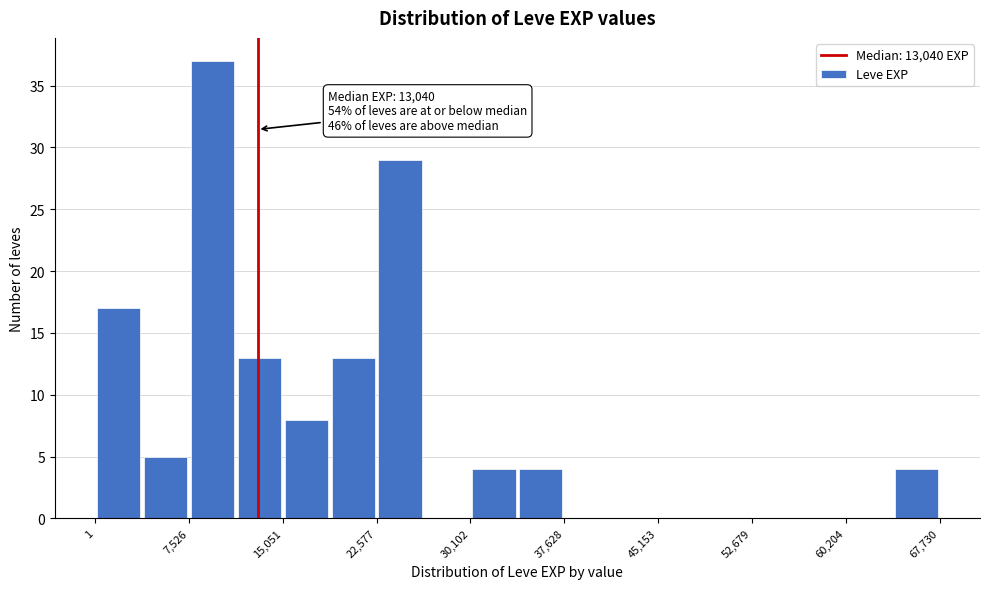

Around what value on the x-axis is the tallest bar? Give the approximate position of its centre, as read against the axis.

9000